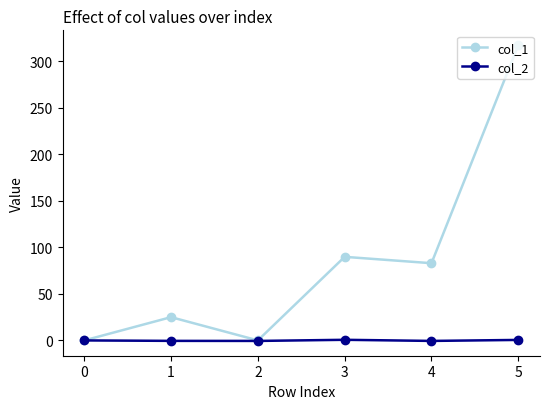

Which series has the widest spread of values?

col_1